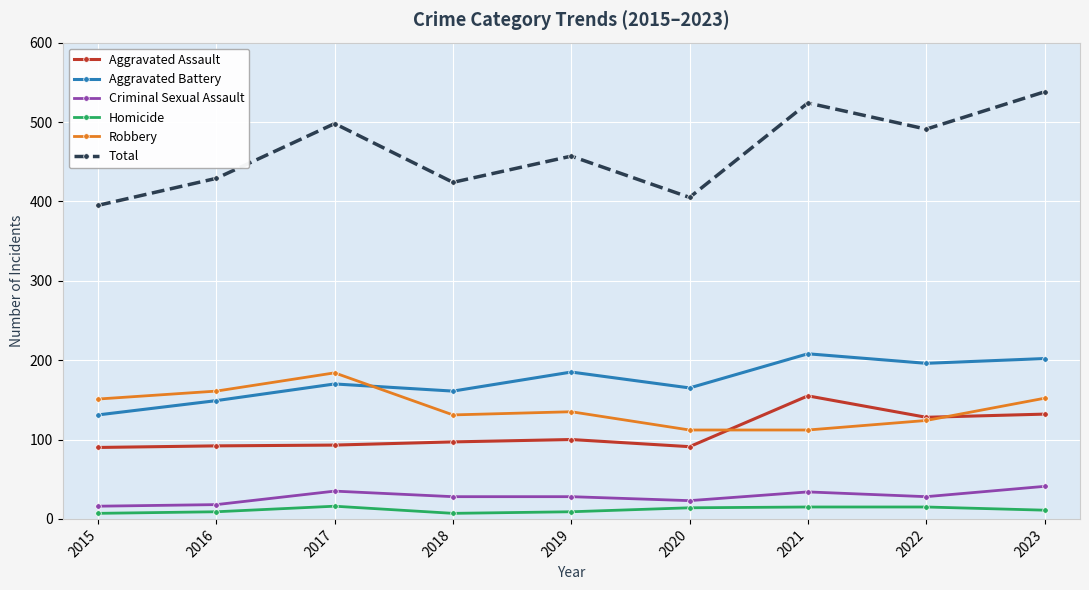

Does the chart display data point markers on the line(s)?

Yes